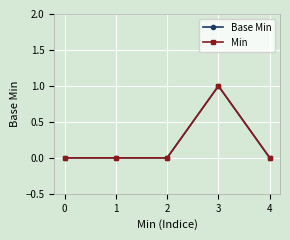

True or false: Base Min and Min intersect in this chart.

False